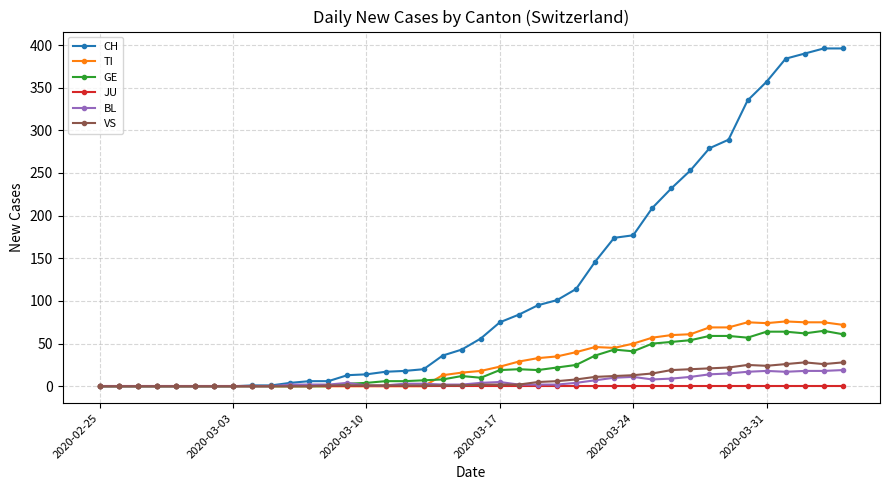

At how many categories does at least one series exceed 345?

5